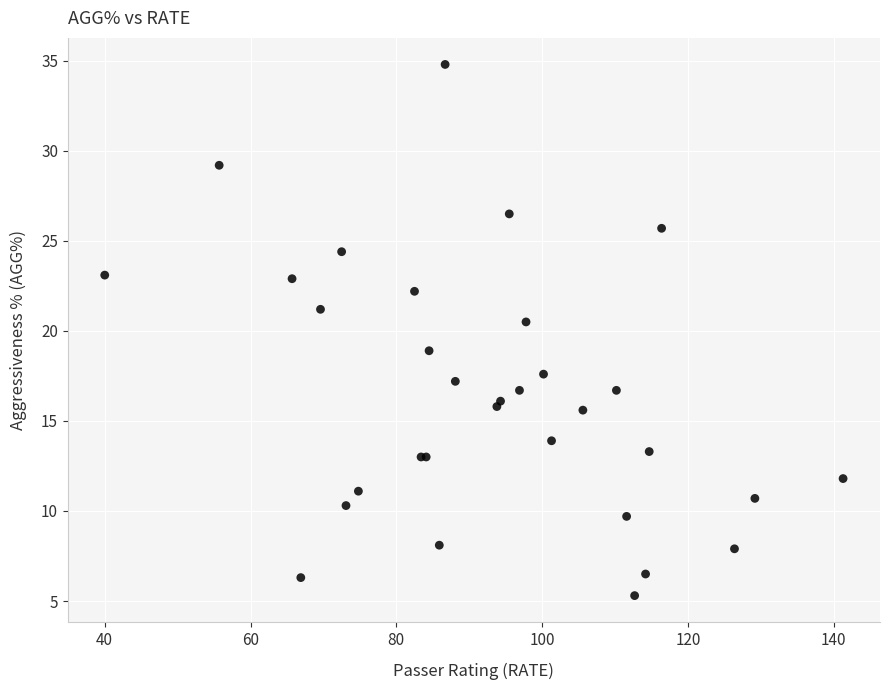

What Y value in the scatter plot is closest to 20?

20.5